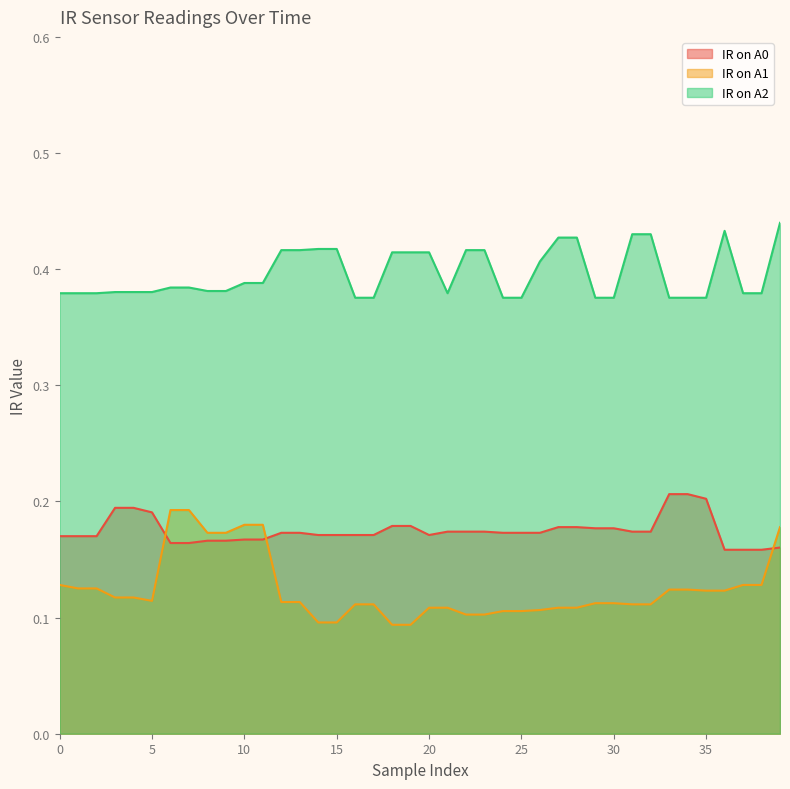

True or false: IR on A2 and IR on A0 cross at least once.

False